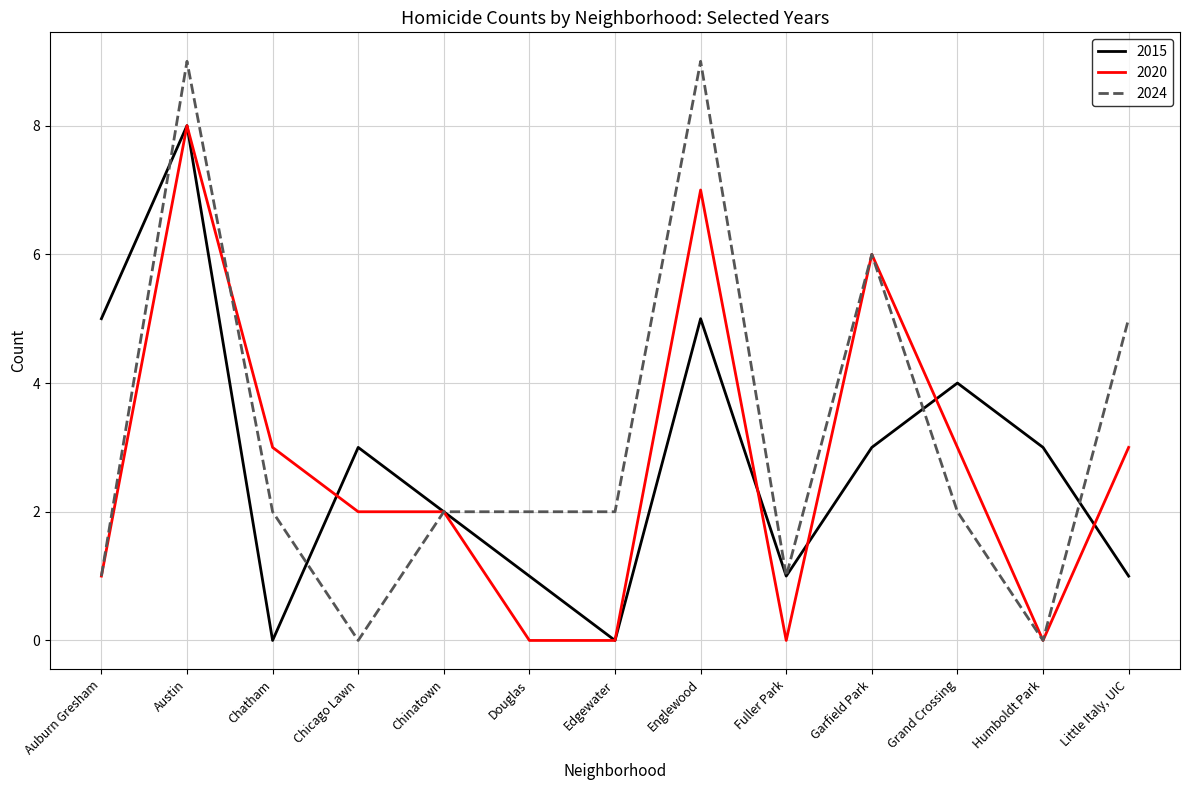

What is the difference between the maximum and minimum values in the 2020 series?

8